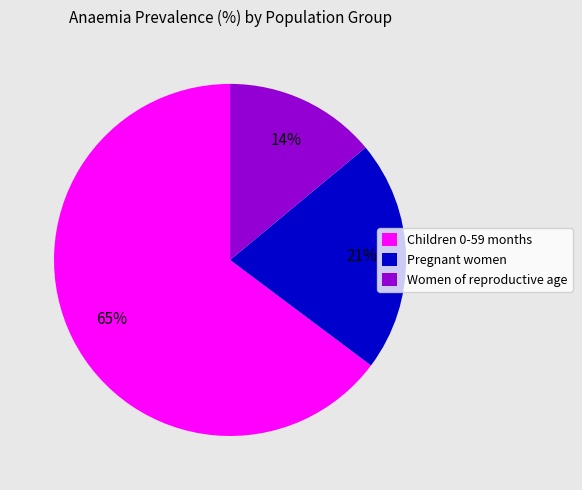

Do Pregnant women and Children 0-59 months together represent more than half of the pie?

Yes